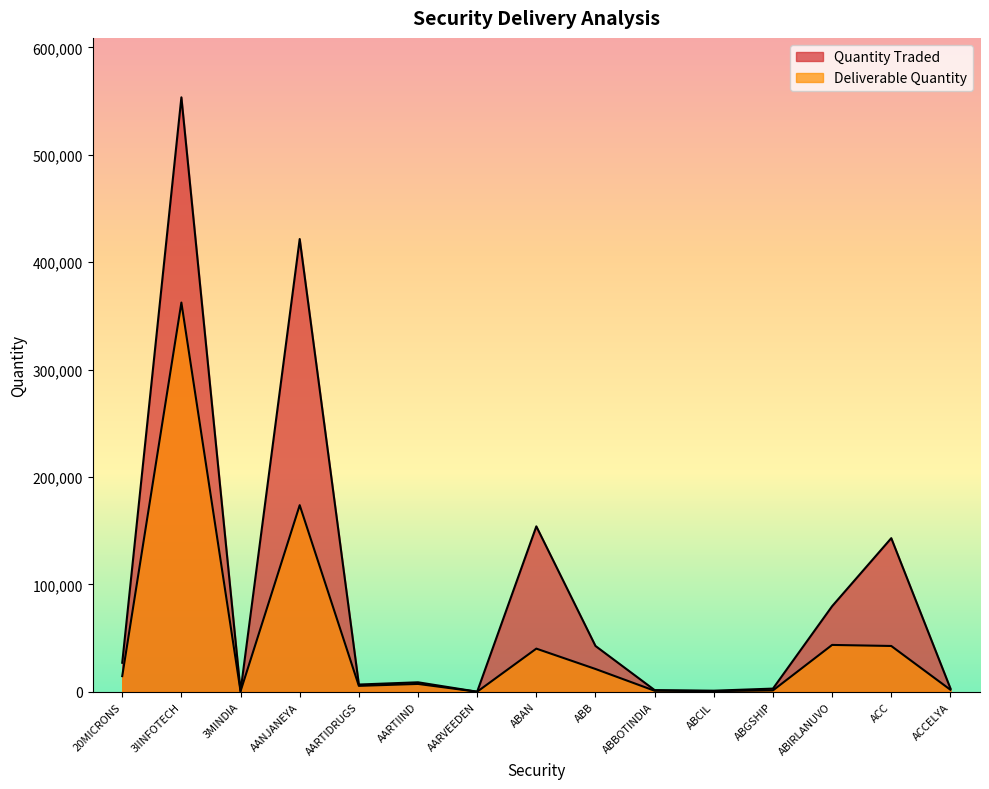

What is the minimum value shown in the chart?

26